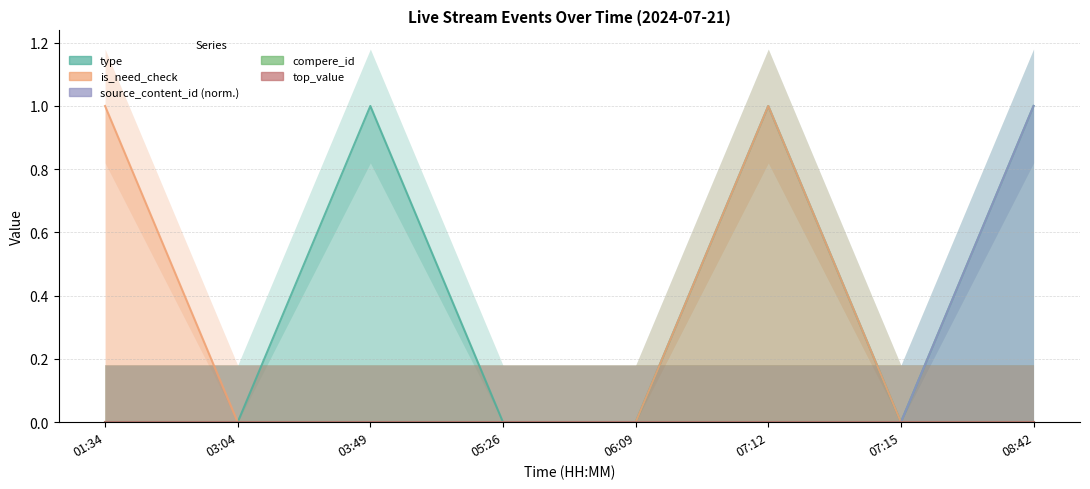

Count the is_need_check values in the range 0 to 1.

8